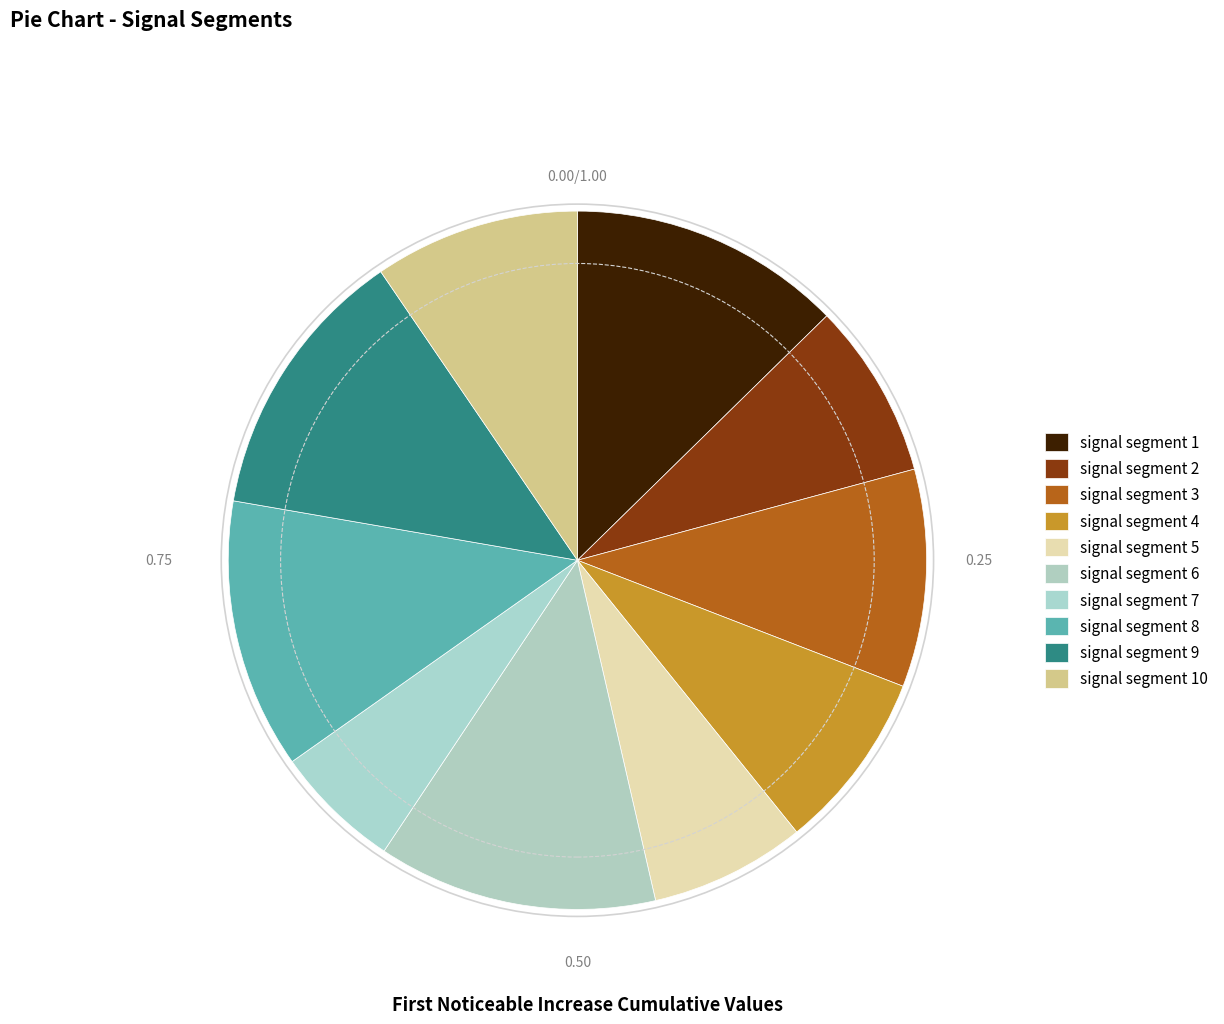

How many slices are in this pie chart?

10